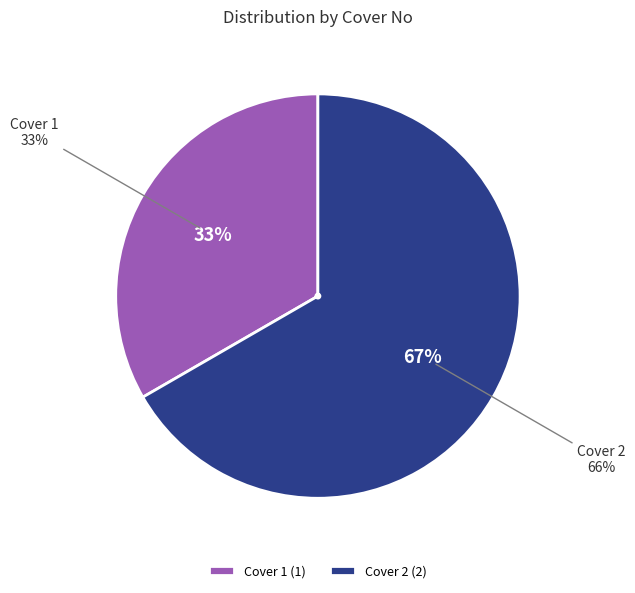

Which category has the biggest portion of the pie?

Cover 2